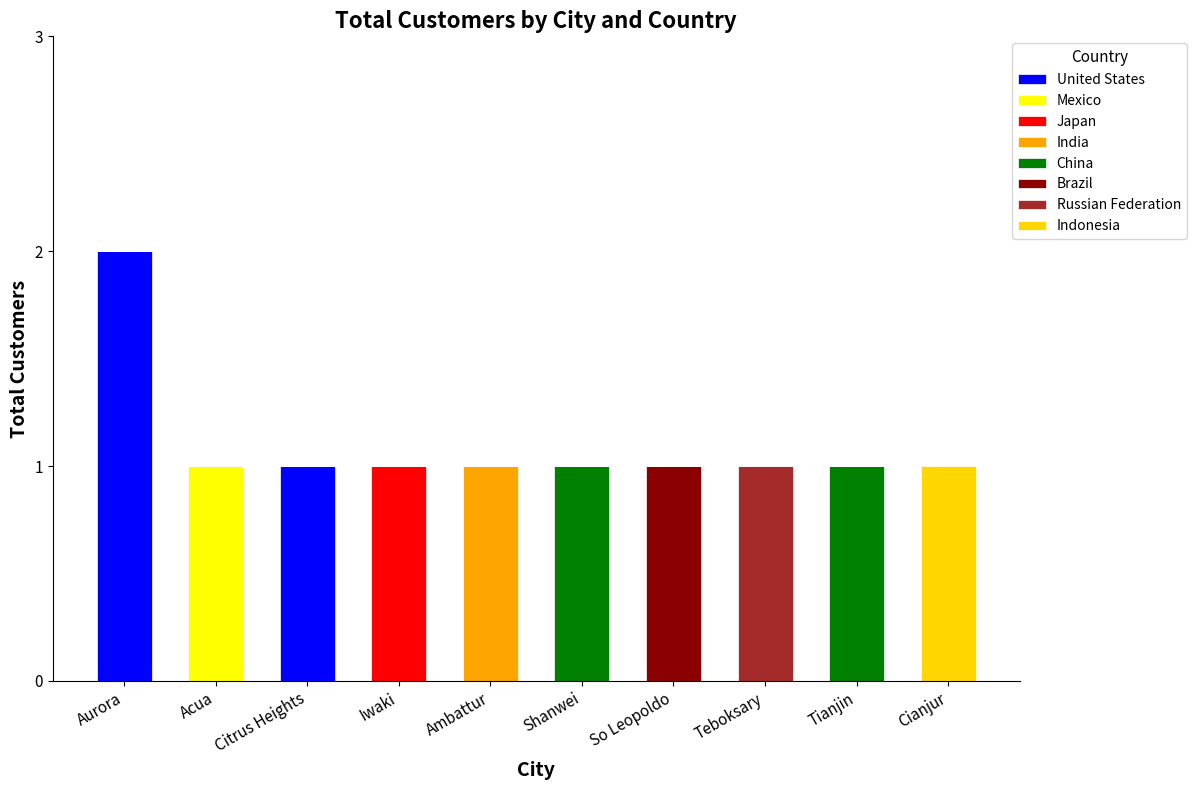

The United States series shows 0 at Ambattur. True or false?

True